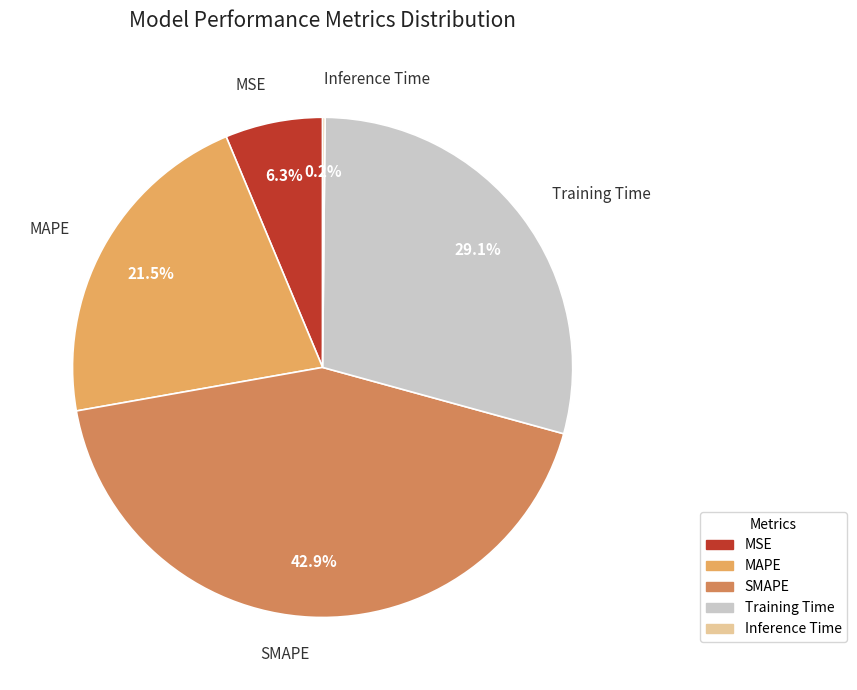

Is there a majority slice in this chart?

No